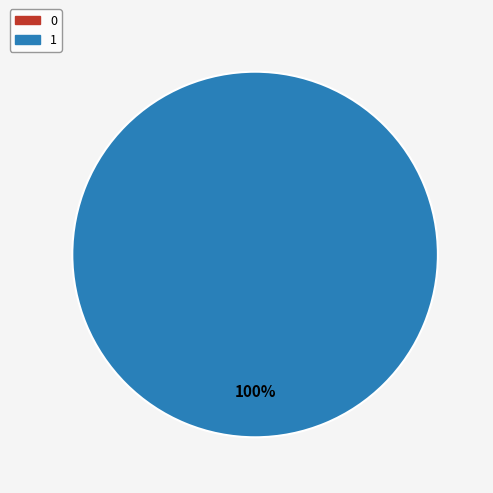

To the nearest percent, what is the combined percentage of 0 and 1?

100%